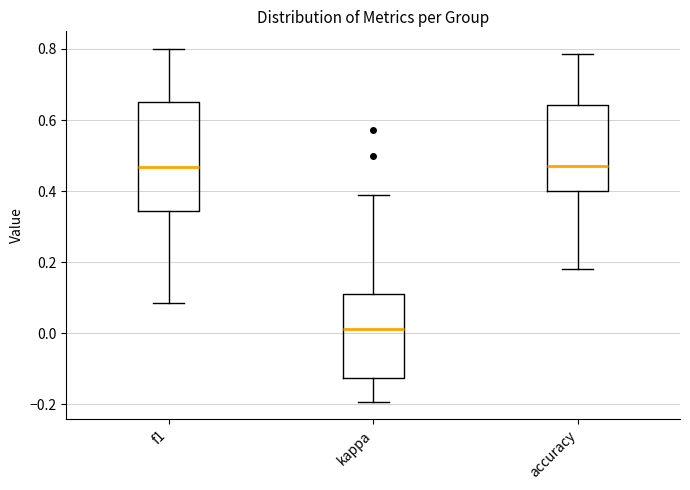

Which box is the tallest, from its lower edge to its upper edge?

f1